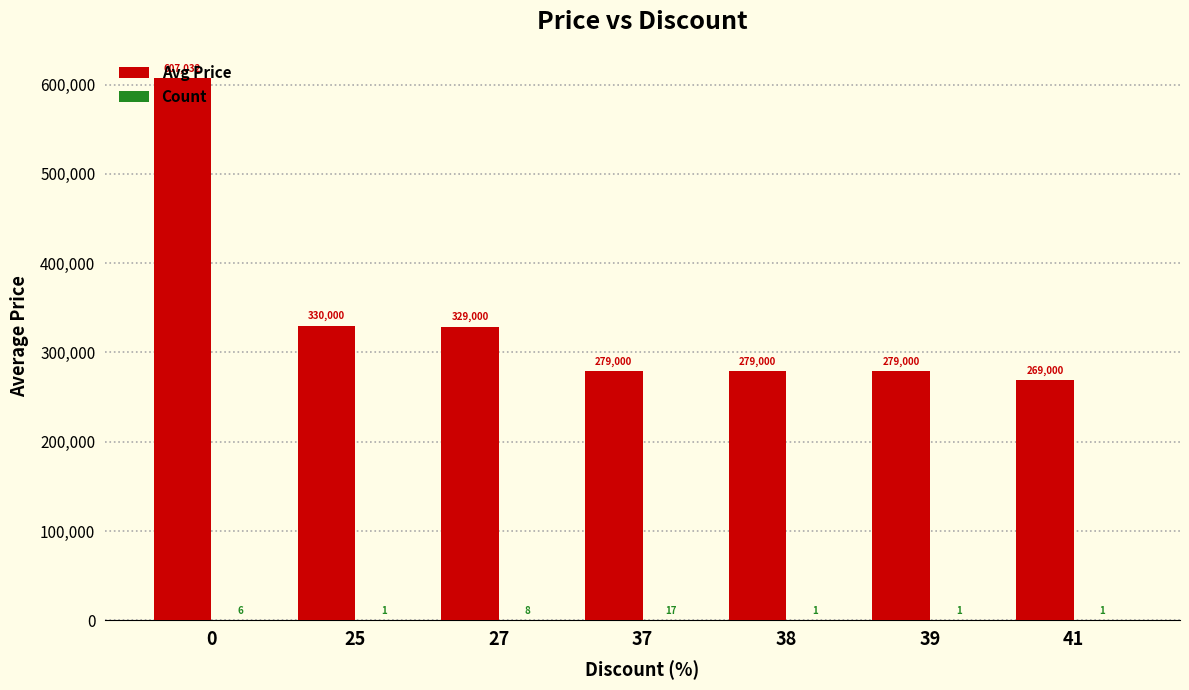

Which series has the largest total across all categories?

Avg Price